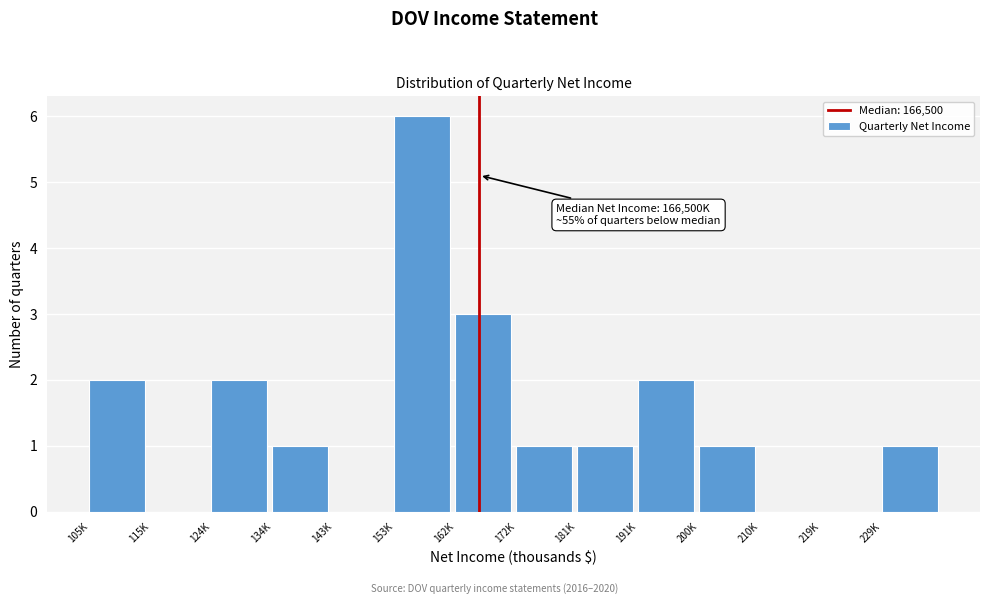

Reading left to right, list all the values displayed in this chart.

105K=2	115K=0	124K=2	134K=1	143K=0	153K=6	162K=3	172K=1	181K=1	191K=2	200K=1	210K=0	219K=0	229K=1